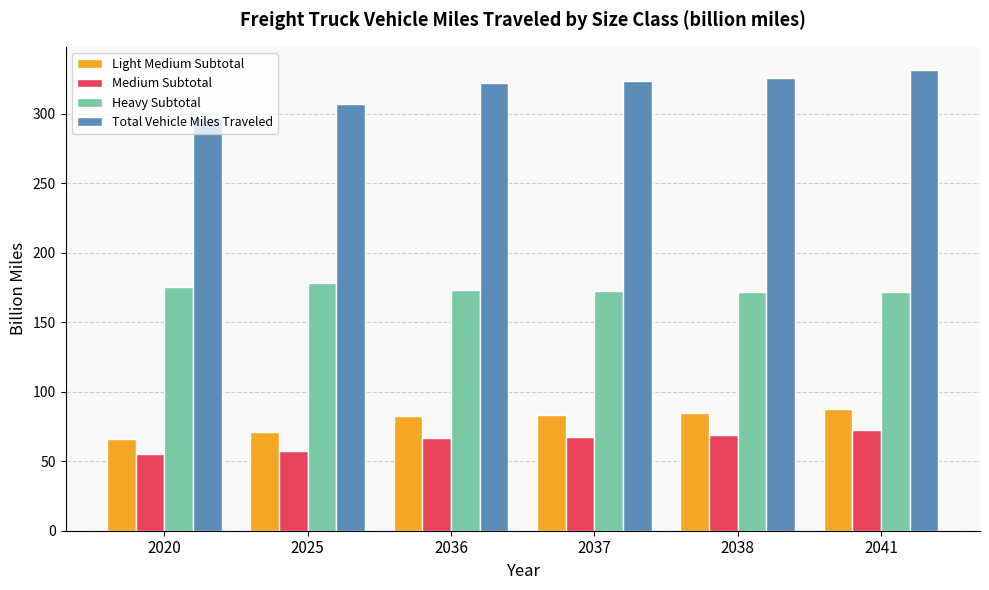

What is the difference between the second highest and minimum values in the Light Medium Subtotal series?

18.5